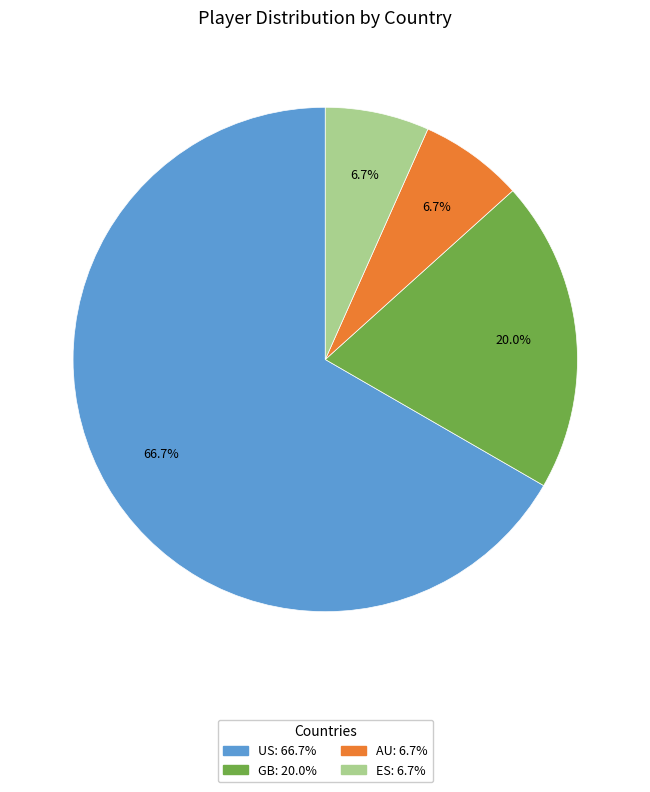

Which has a higher value, AU or US?

US